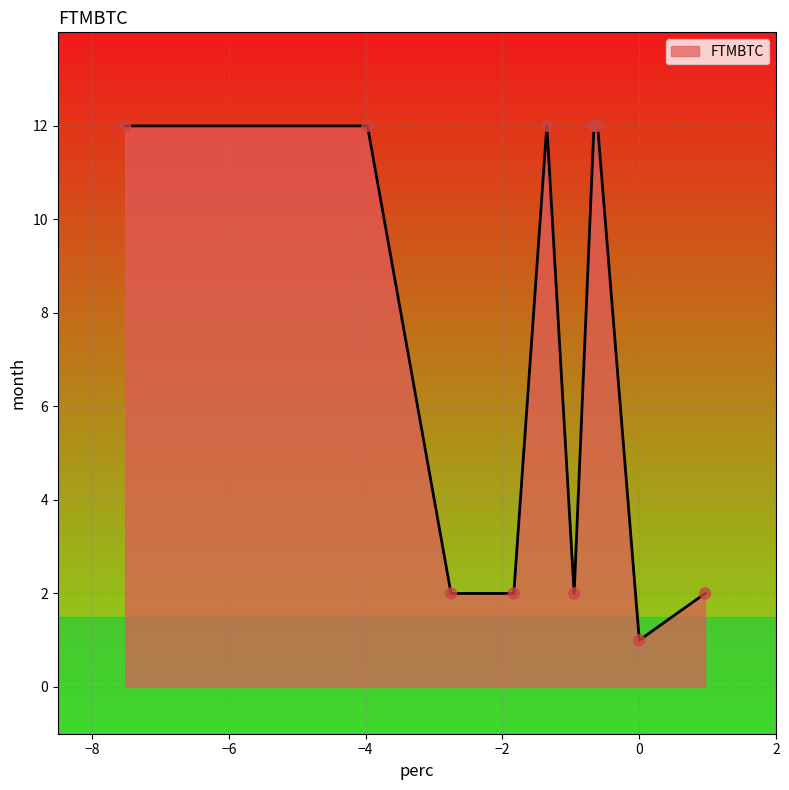

What is the difference between the maximum and minimum values?

11